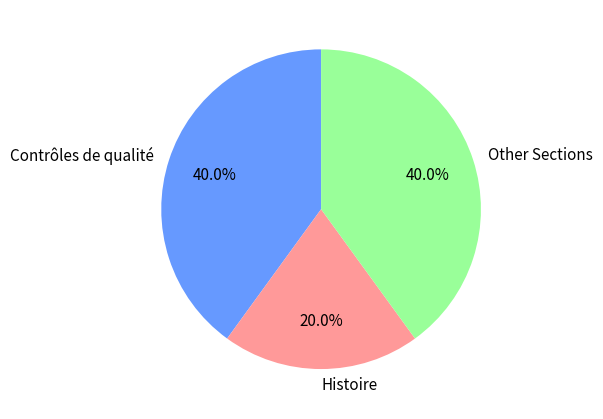

Is there a majority slice in this chart?

No